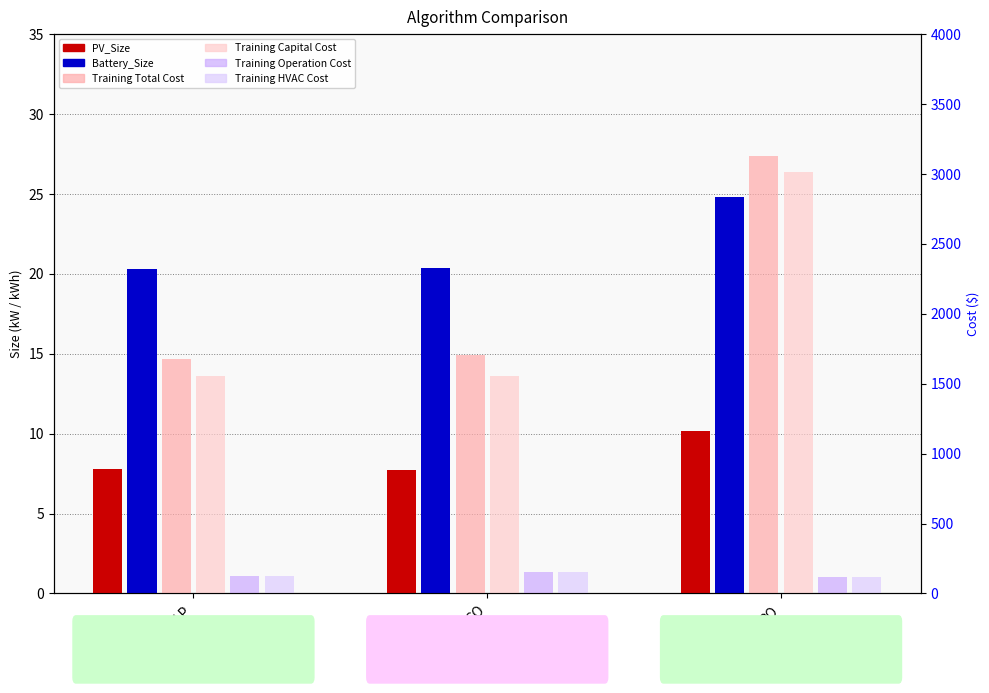

The PV_Size series shows 3.9 at LP. True or false?

False